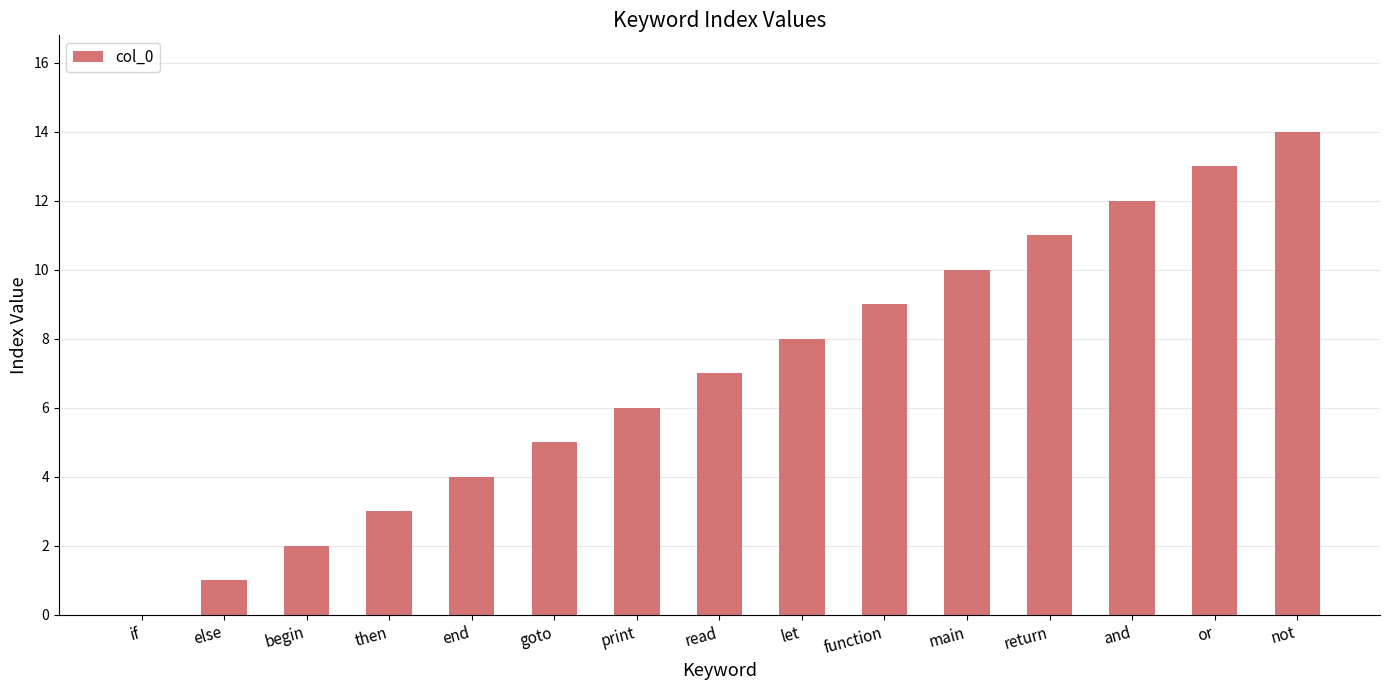

At which category does the chart reach its peak across all series?

not